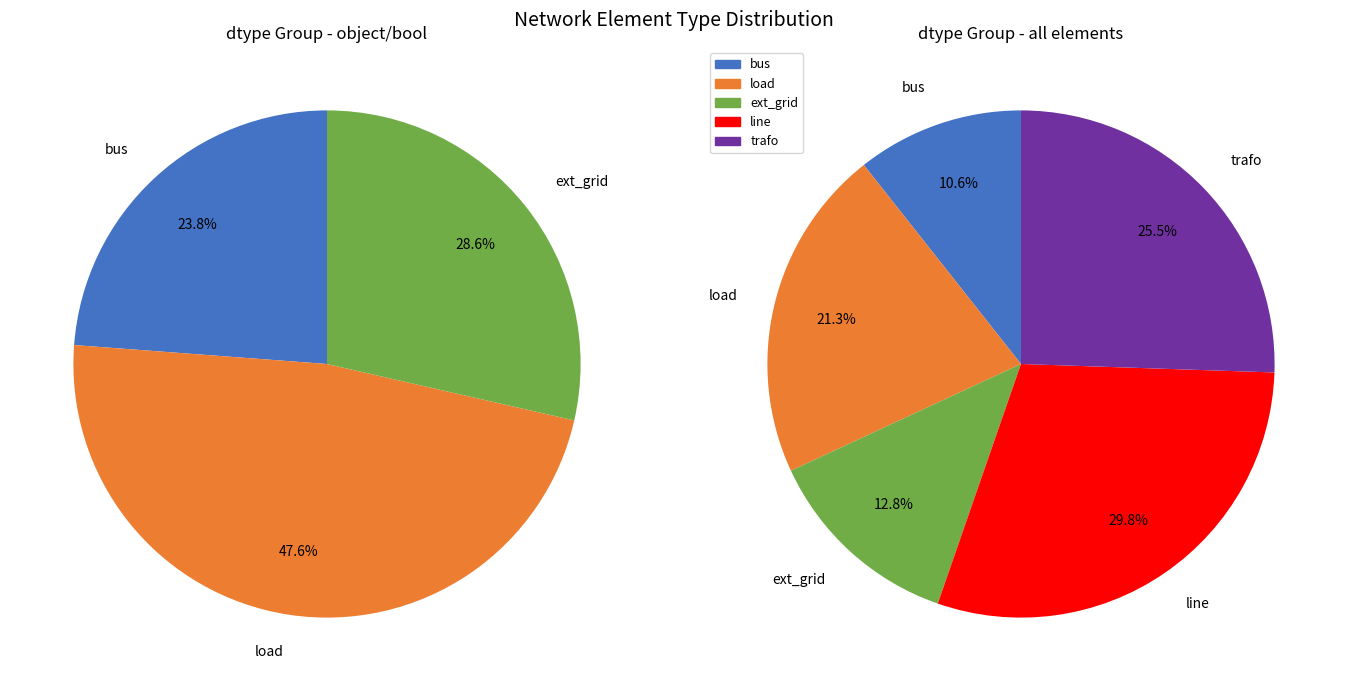

True or false: trafo accounts for 26% of the total.

True